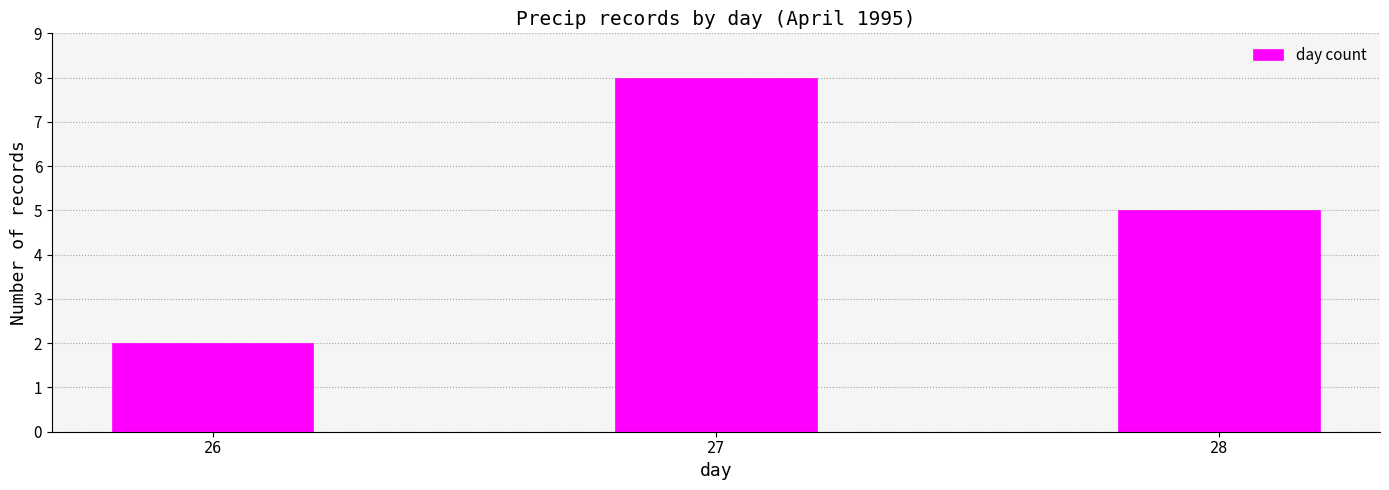

How many categories are shown in the chart?

3